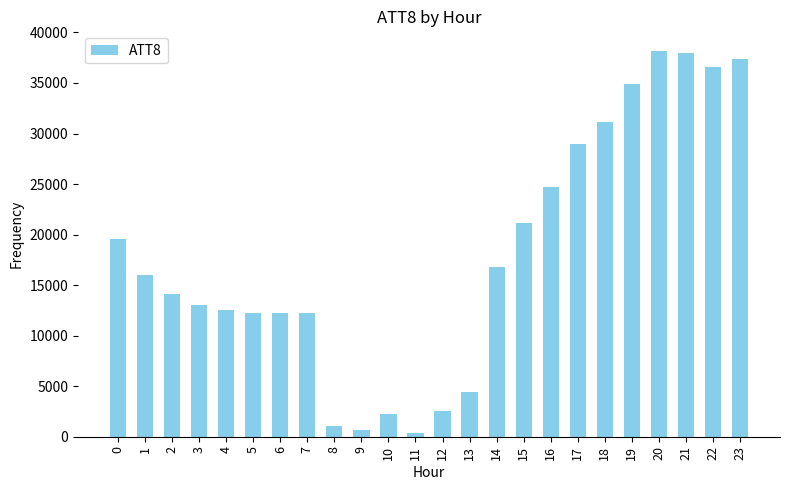

How many data points are less than 16000?

12